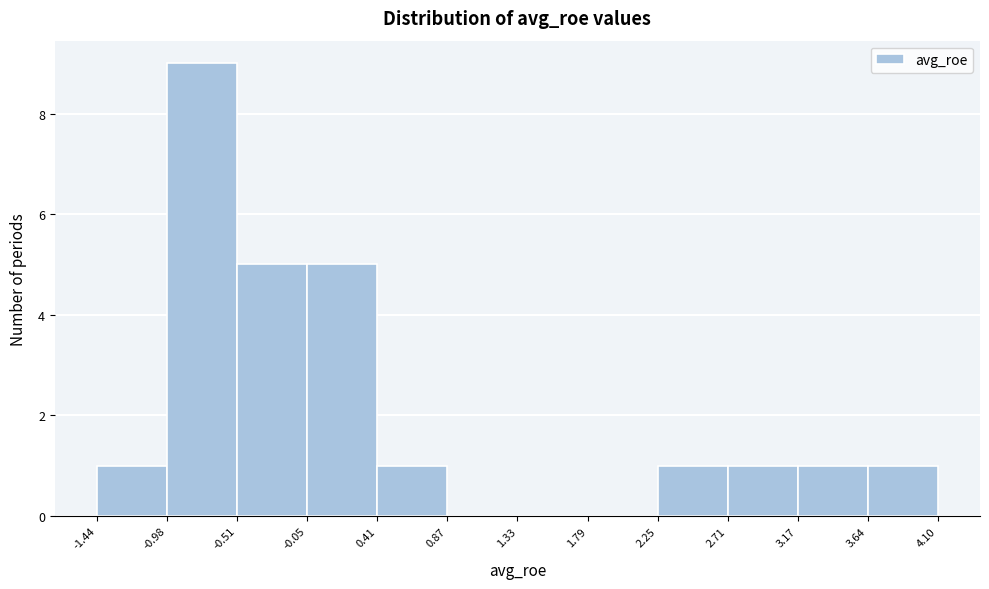

How tall is the bar that spans -1.44 to -0.98 on the x-axis? The values are not printed on the chart, so give them approximately, as read against the axis.

1